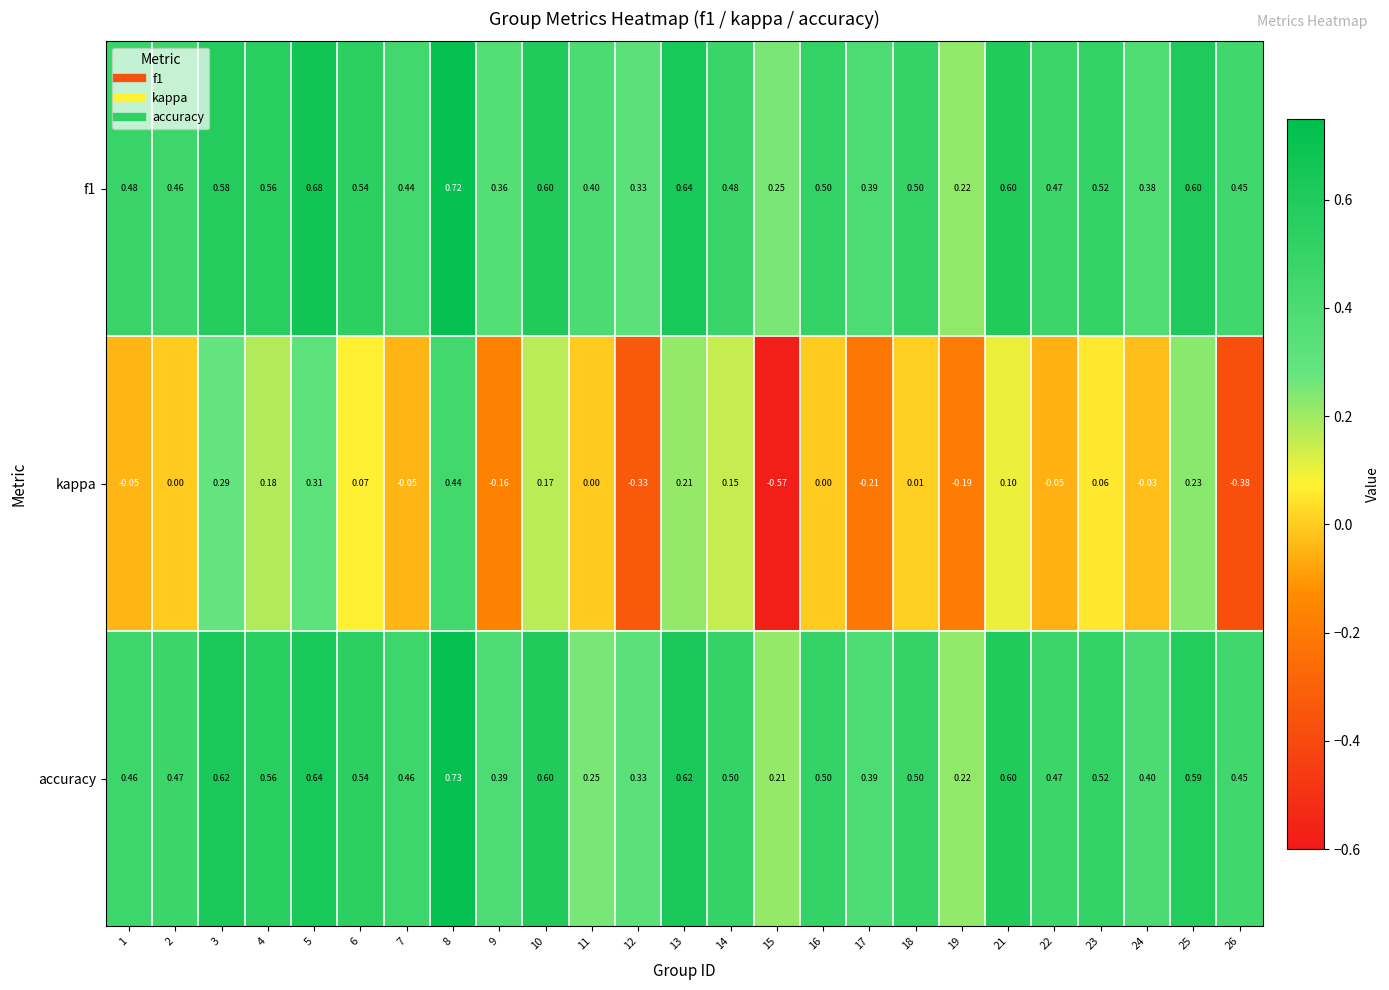

How many distinct data groups are displayed?

3